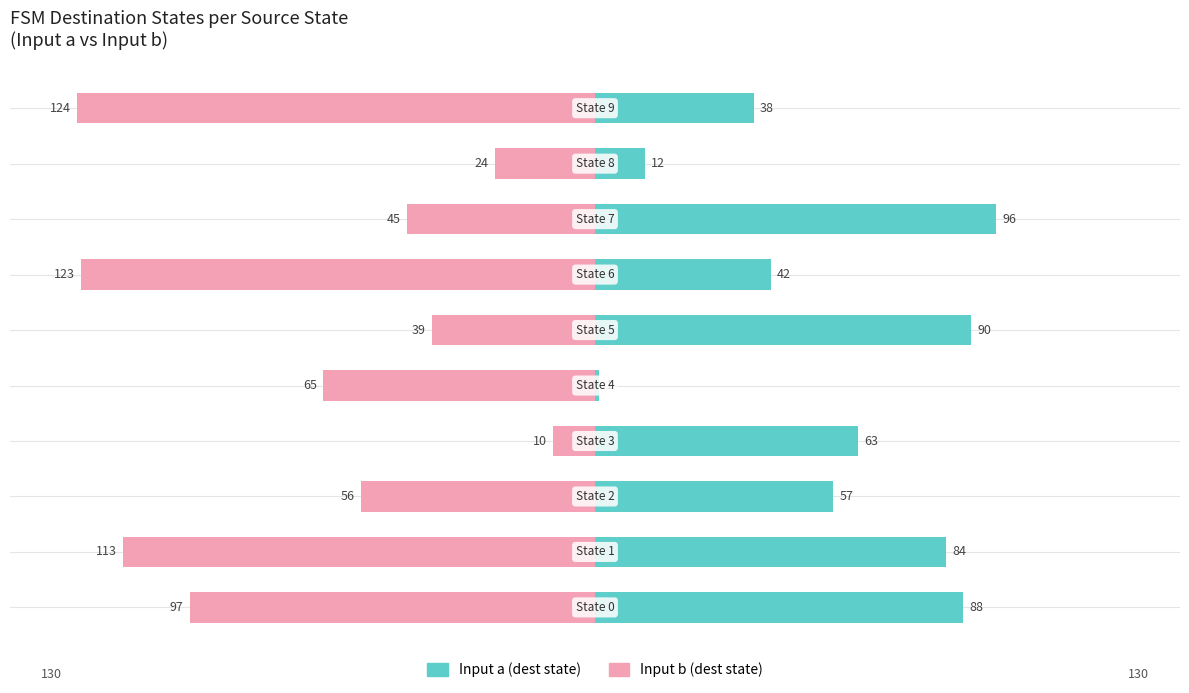

What is the value of the Input b (dest state) bar at the 5th from the left?

-65